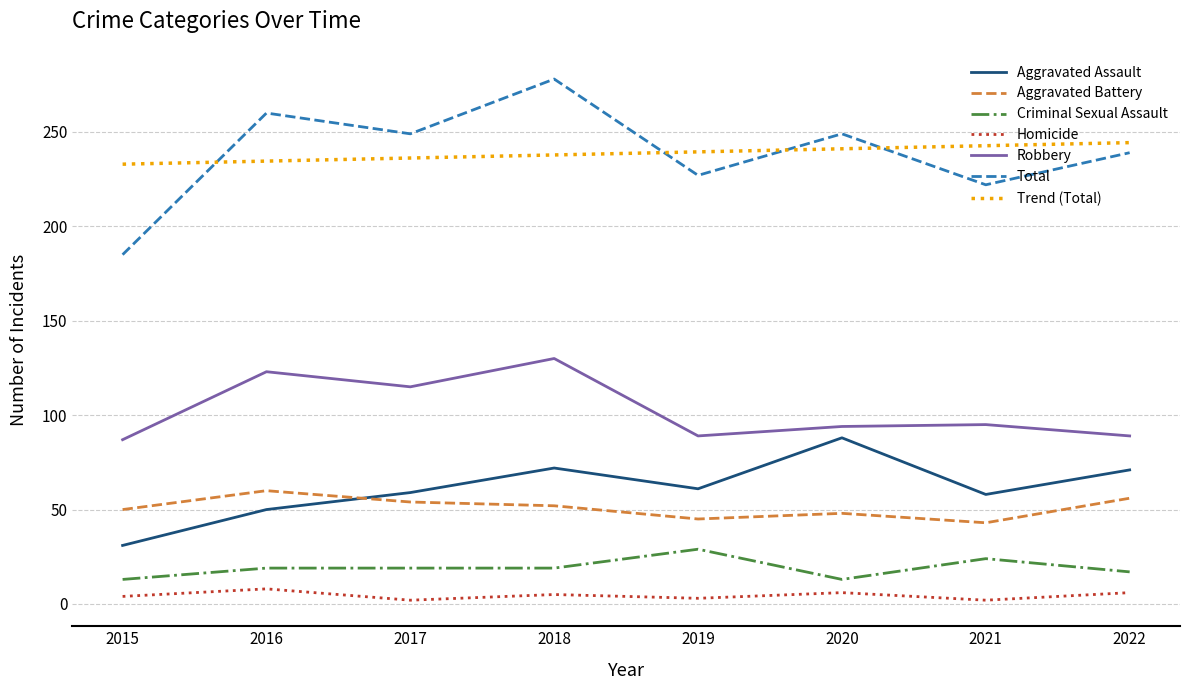

True or false: Aggravated Assault has more than 0 interior local peaks.

True